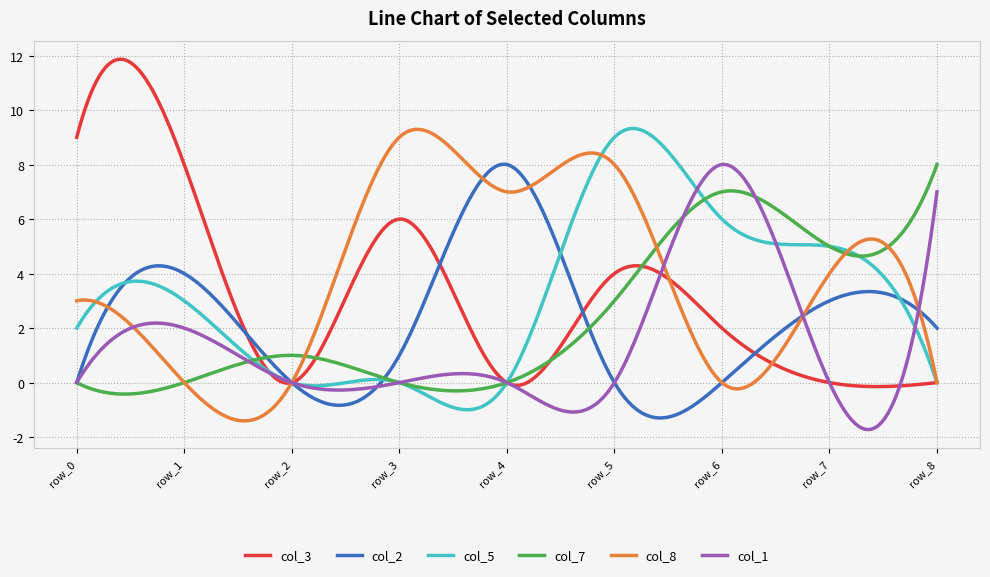

What is the difference between the maximum and minimum values in the col_7 series?

8.4